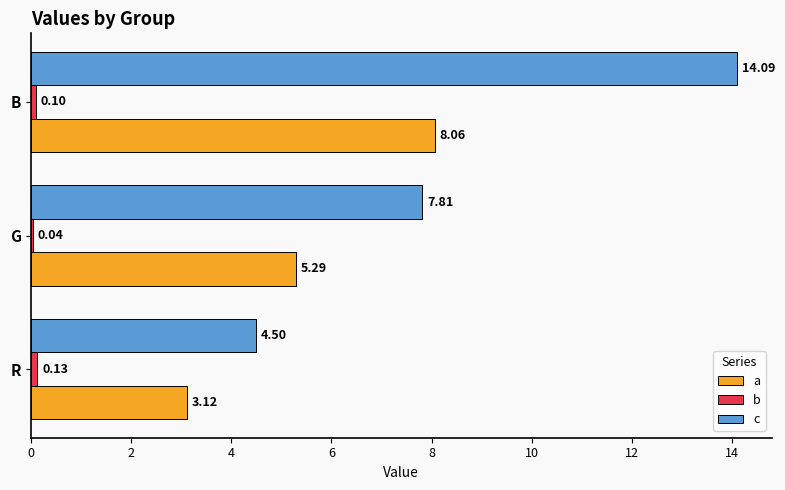

Which category has the highest value across all series?

B